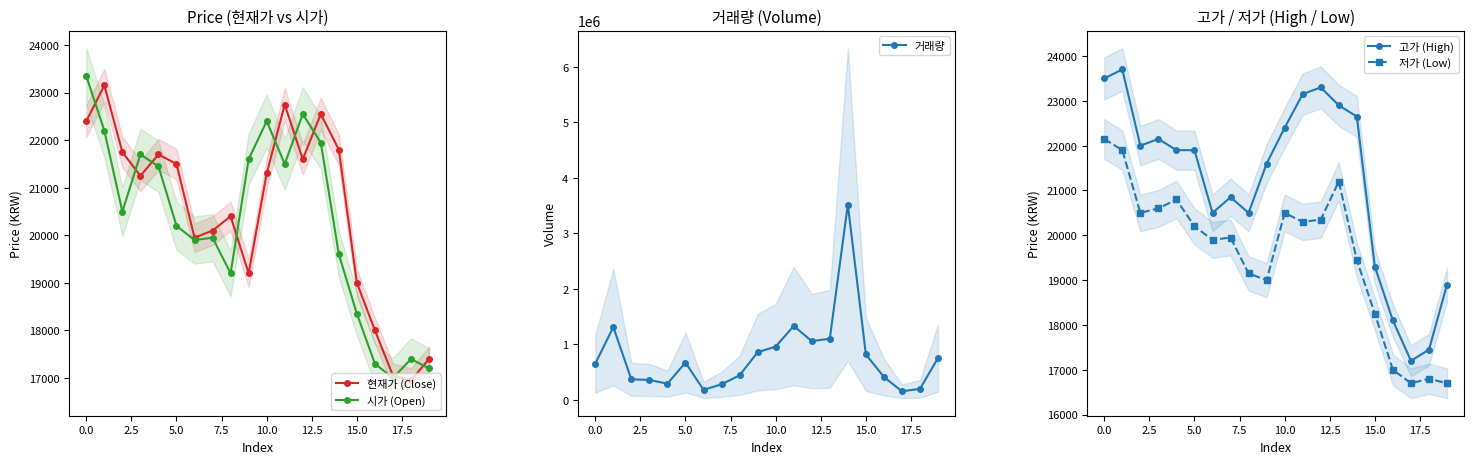

What is the minimum value for 저가 (Low)?

16700